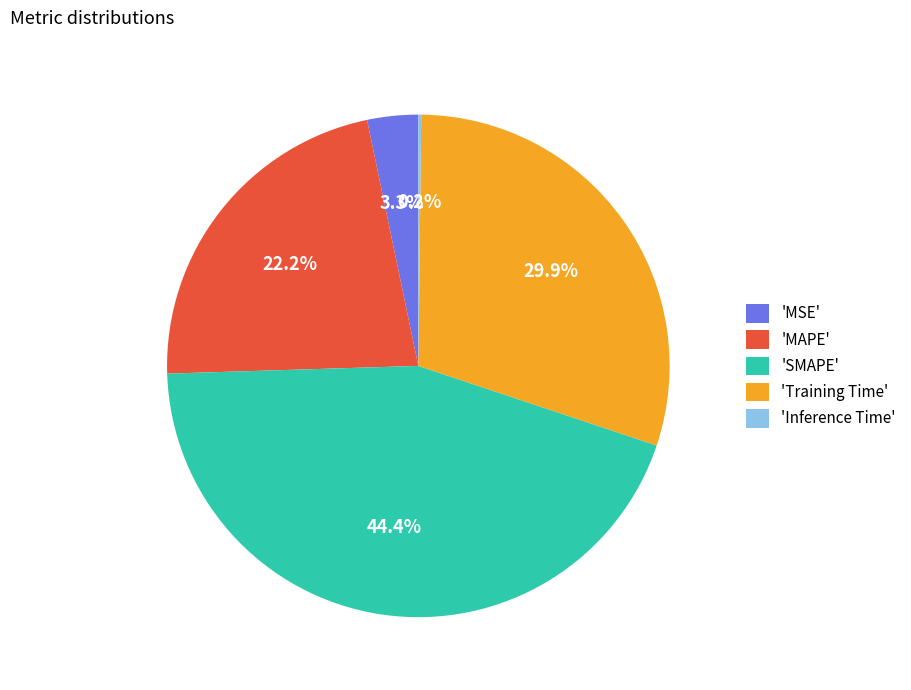

Which slice is the largest?

'SMAPE'